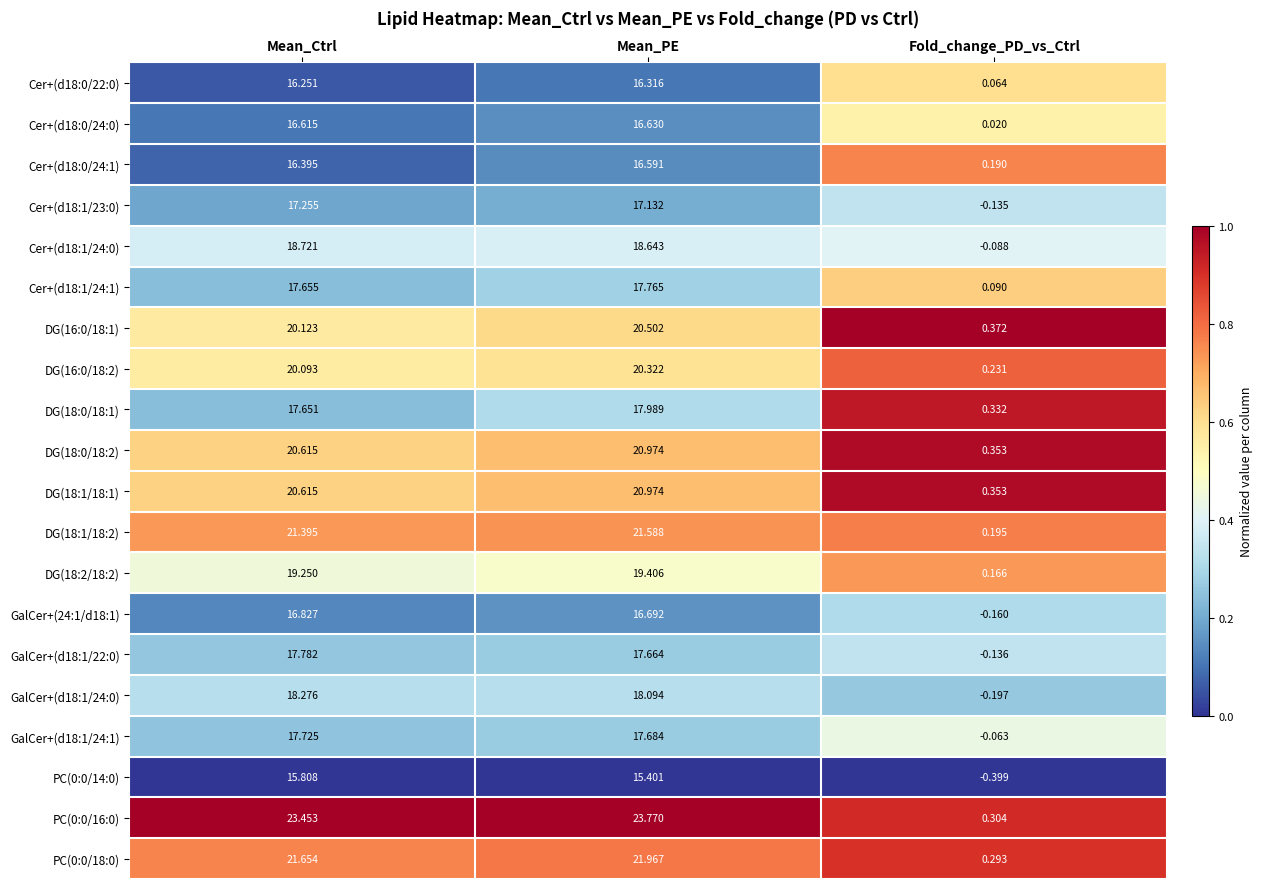

Where is PC(0:0/18:0) nearest to the value 11?

Mean_Ctrl